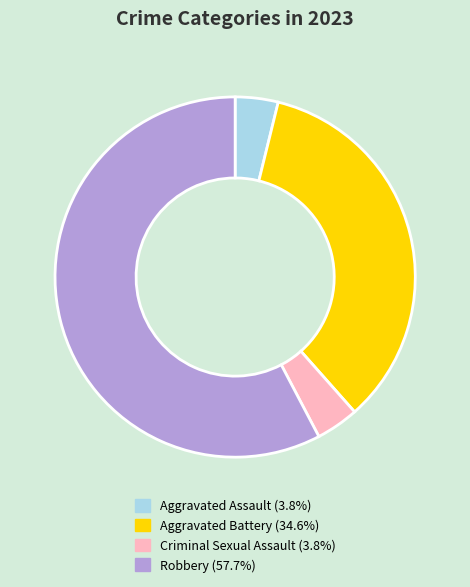

Does Robbery represent more than half of the total?

Yes